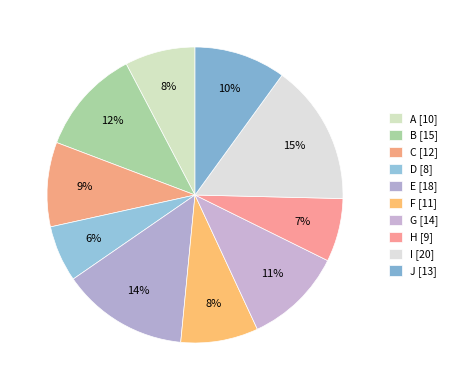

Is it true that A is 8% of the pie?

True